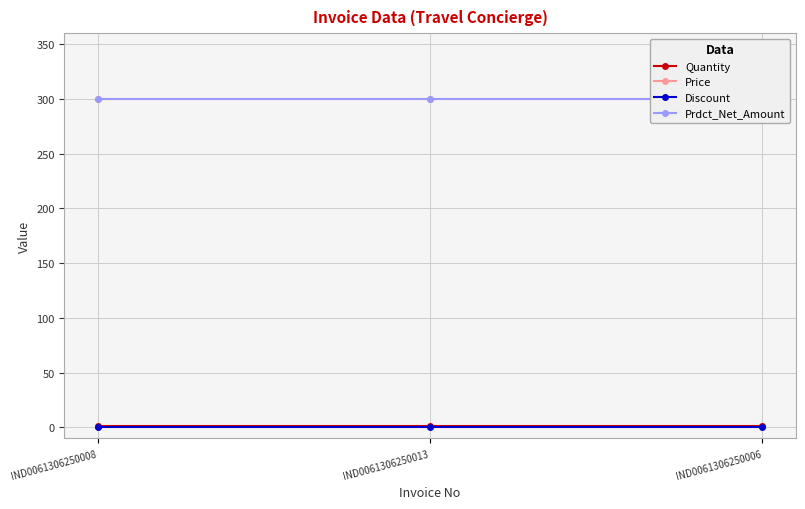

What is the maximum value for Quantity?

1